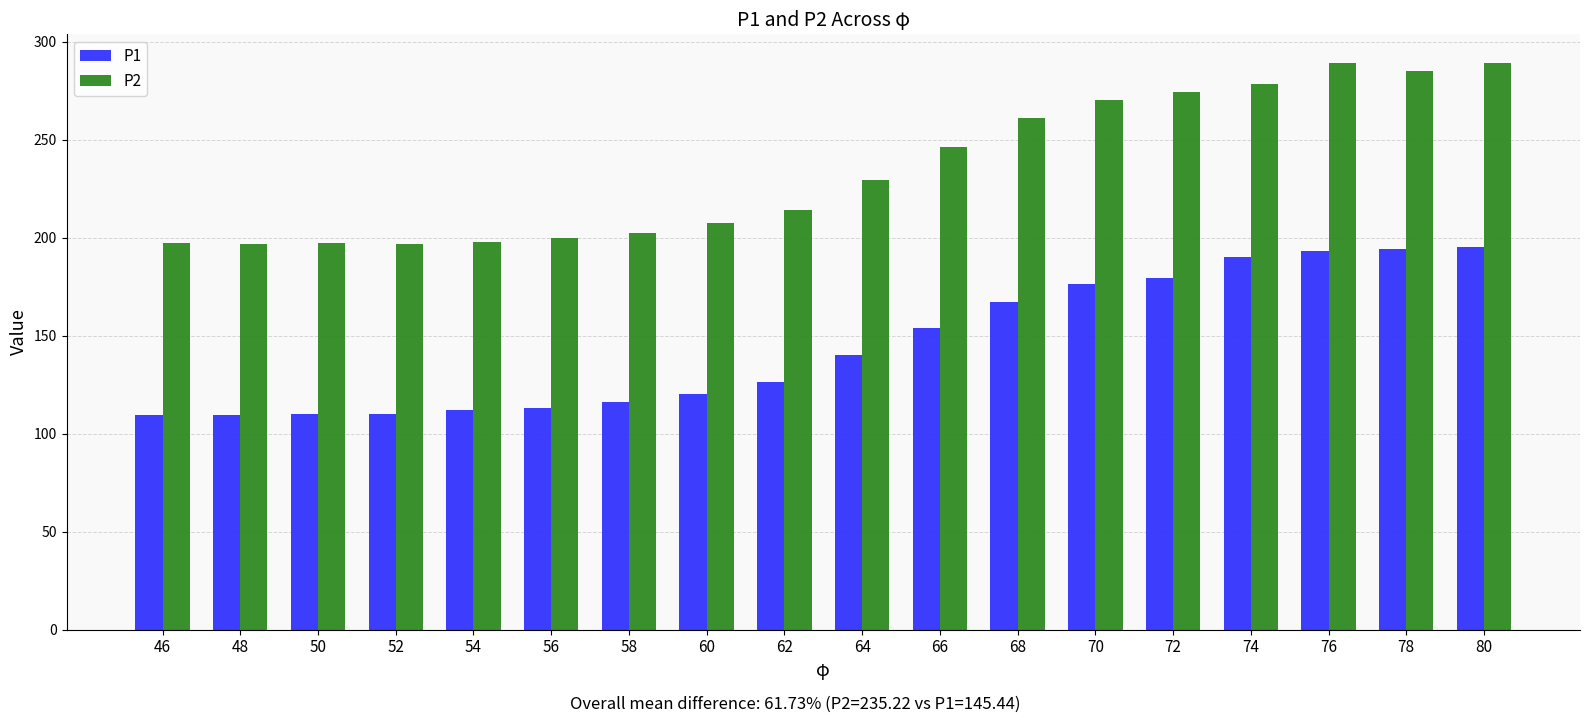

The value of P1 at 46 is 189.6. True or false?

False